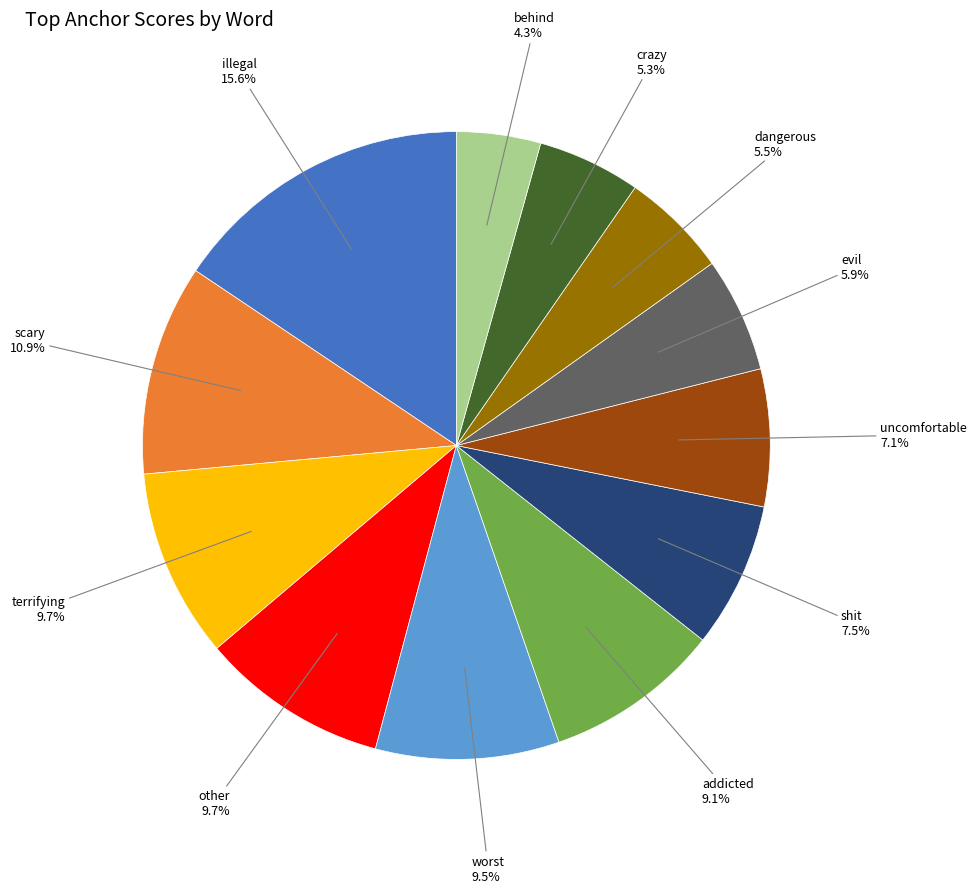

Which has a higher value, shit or behind?

shit